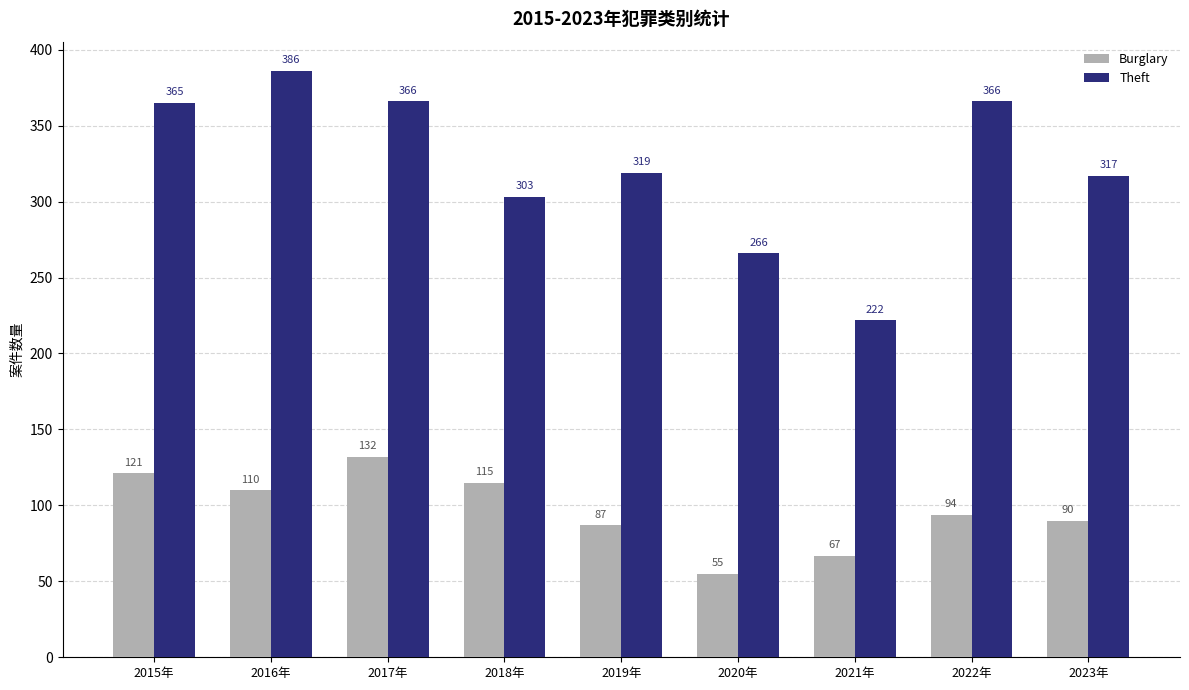

Where is Theft nearest to the value 304?

2018年